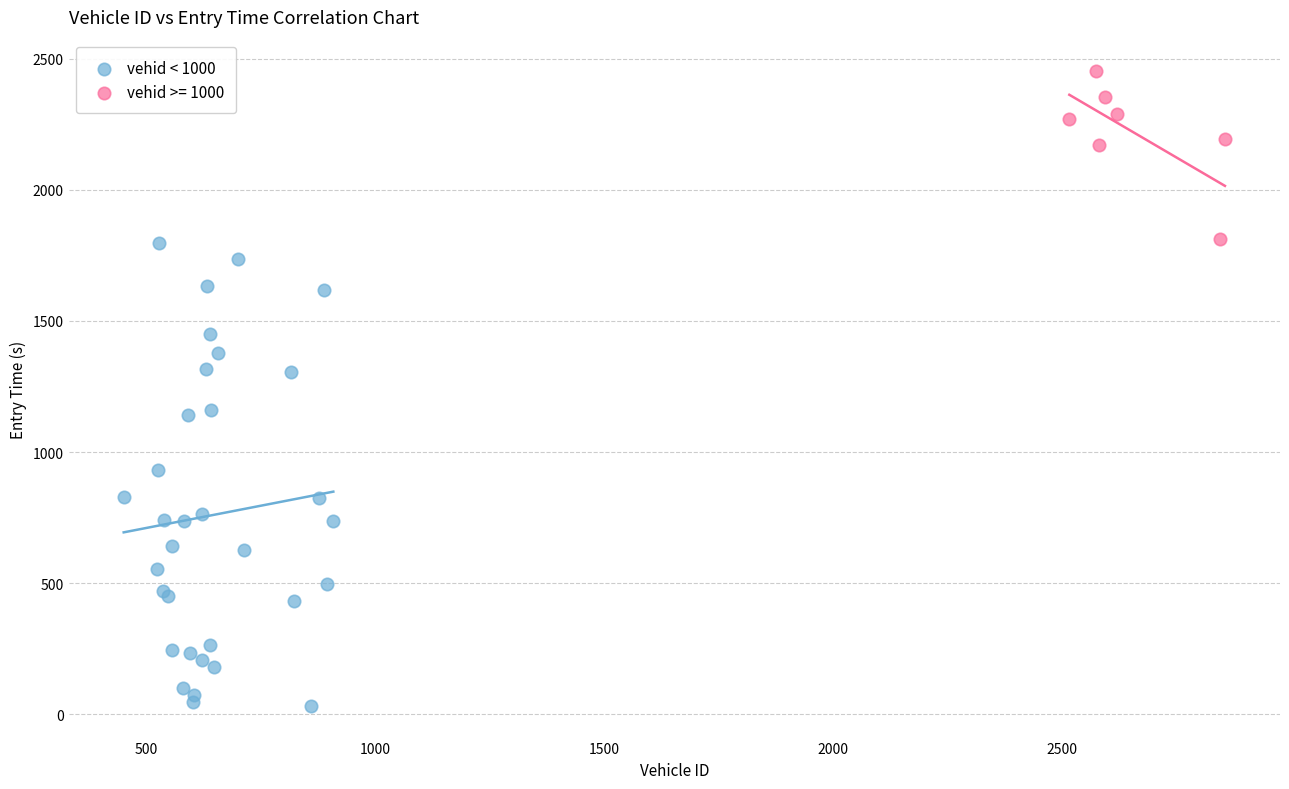

Which series has the largest Y range (max minus min)?

vehid < 1000